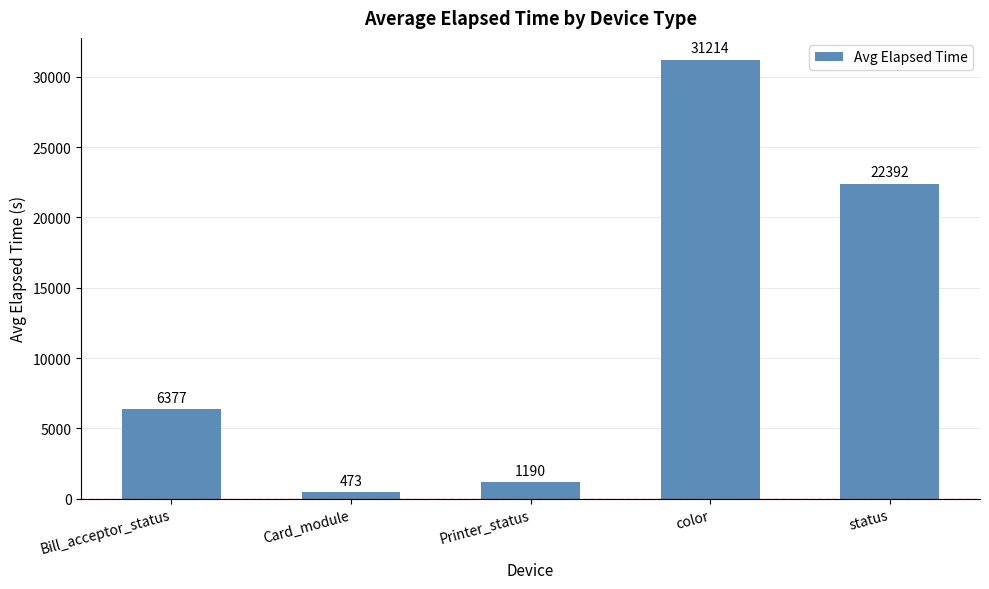

At which category does the chart reach its minimum across all series?

Card_module